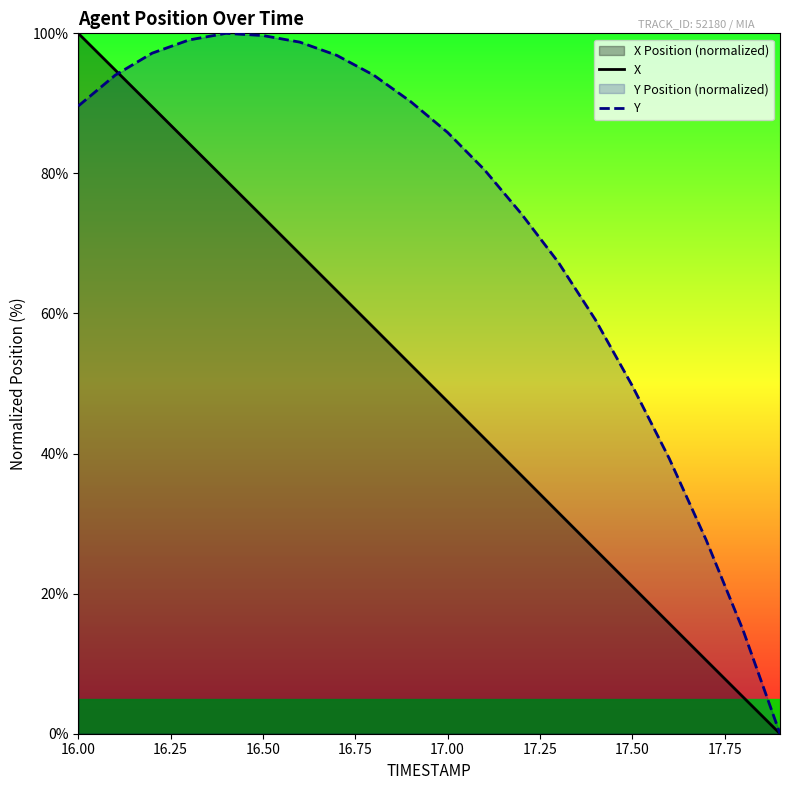

What is the maximum value for X?

100.0